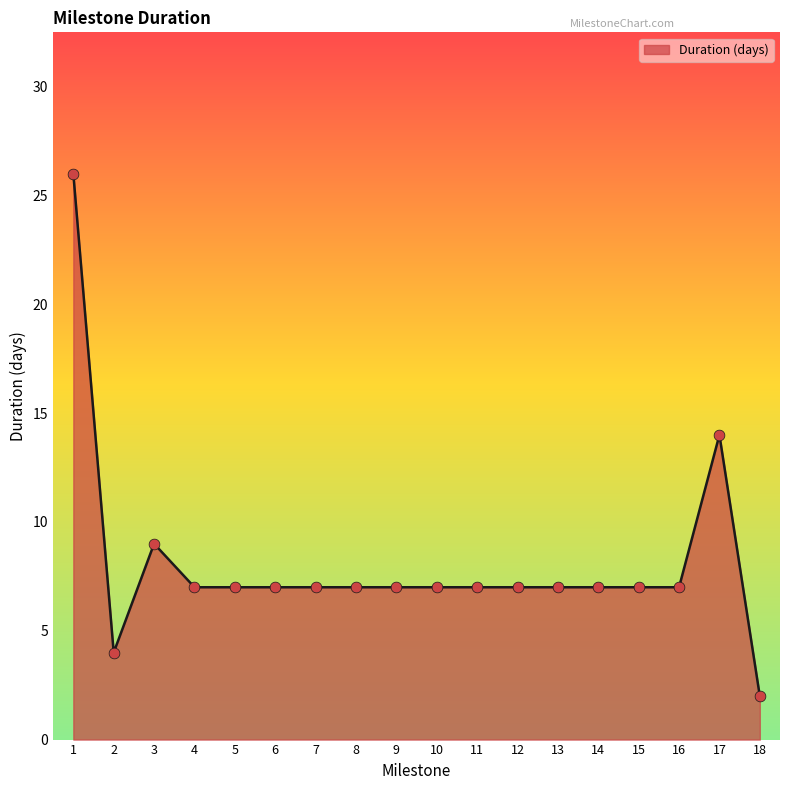

Between 9 and 18, which is larger?

9